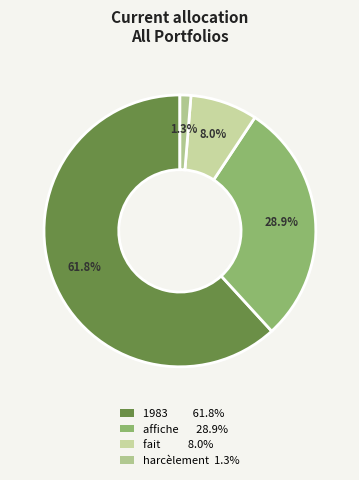

How many segments does this pie chart have?

4